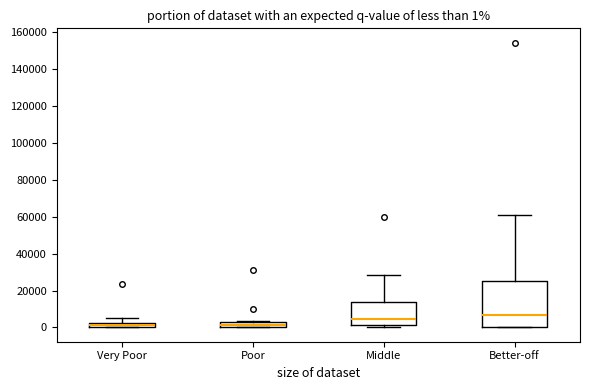

Which box is the tallest, from its lower edge to its upper edge?

Better-off